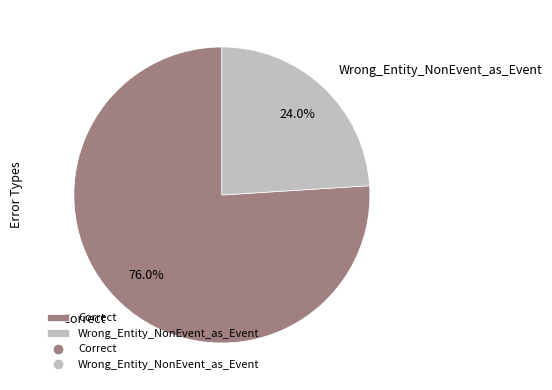

To the nearest percent, what portion does Wrong_Entity_NonEvent_as_Event represent?

24%